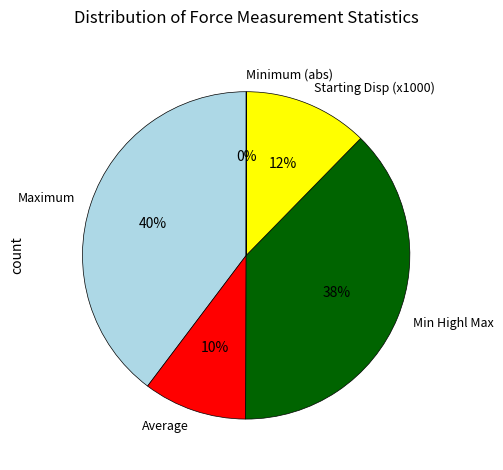

What is the largest slice in the pie chart?

Maximum